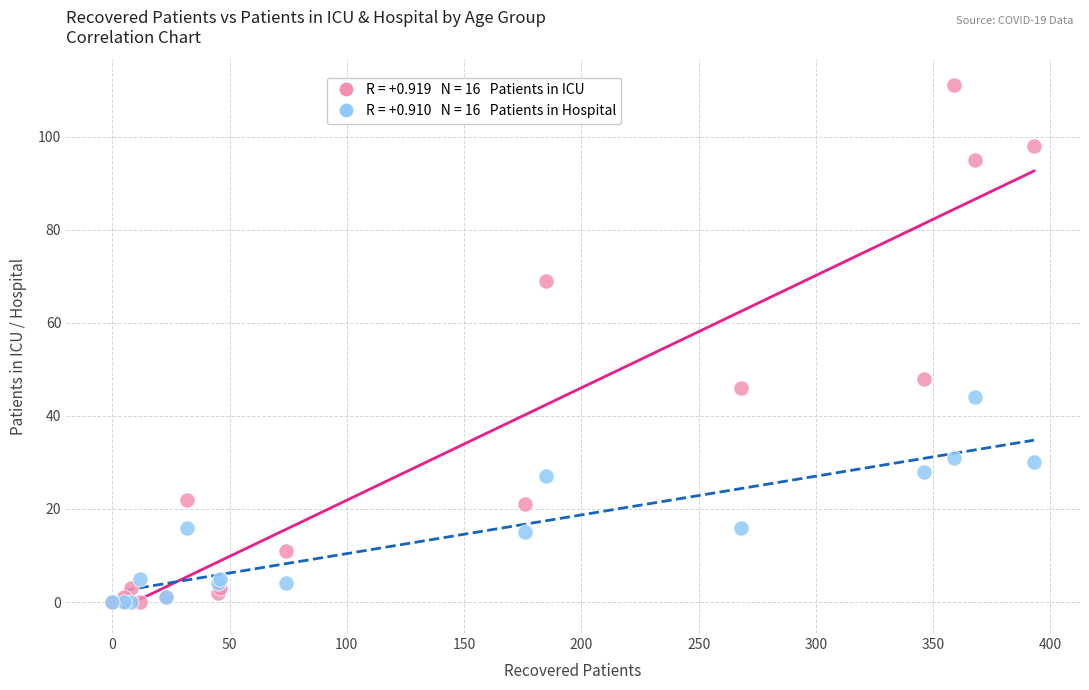

Across all series, what Y value is closest to 55?

48